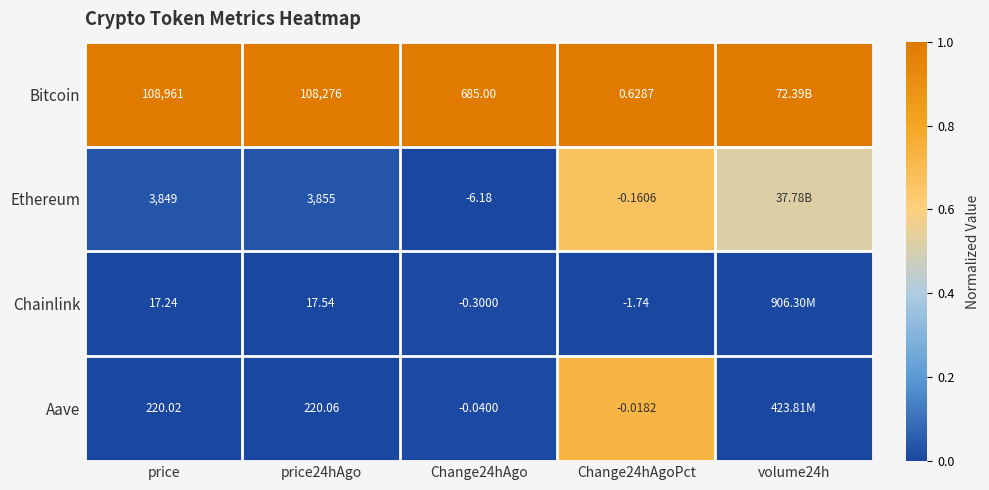

Rank the series at price24hAgo from highest to lowest value.

Bitcoin, Ethereum, Aave, Chainlink